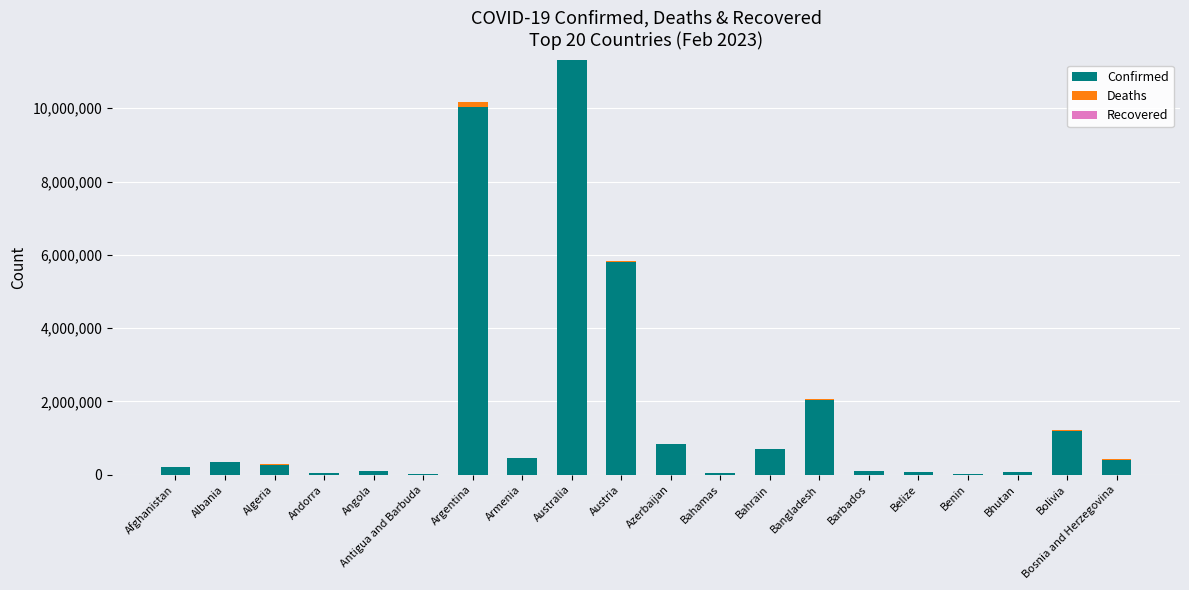

At which category is the sum across all series the highest?

Australia